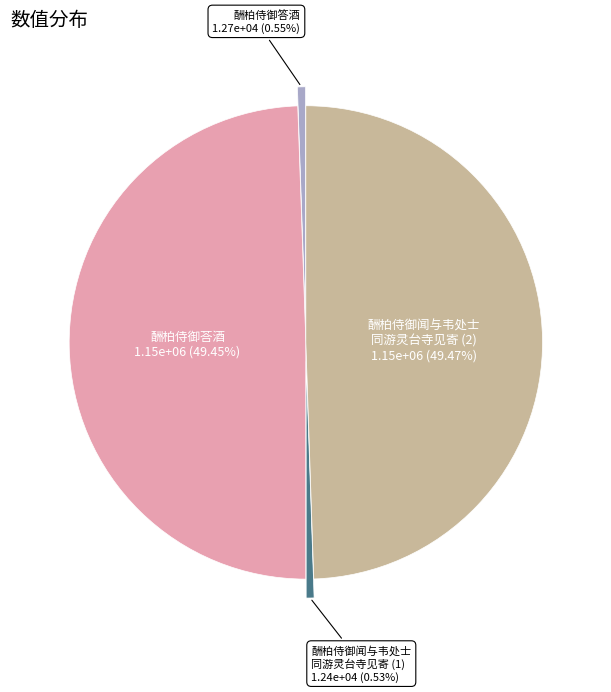

How many segments does this pie chart have?

4